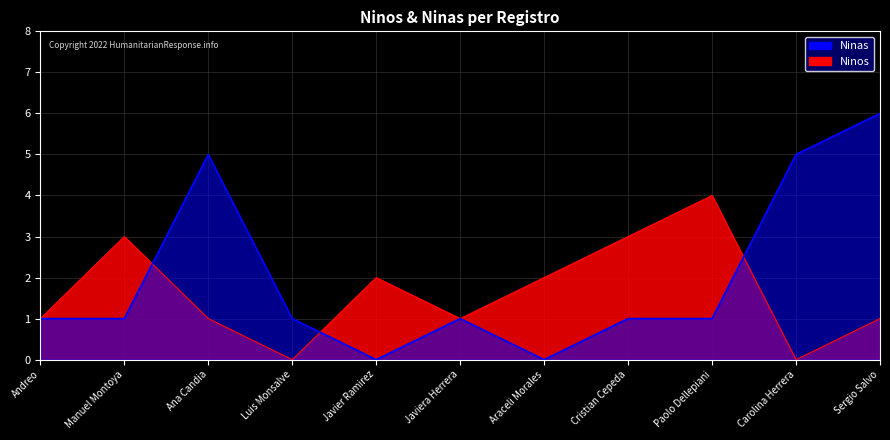

Rank the categories by Ninas value from lowest to highest.

Javier Ramirez, Araceli Morales, Andreo, Manuel Montoya, Luis Monsalve, Javiera Herrera, Cristian Cepeda, Paolo Dellepiani, Ana Candia, Carolina Herrera, Sergio Salvo